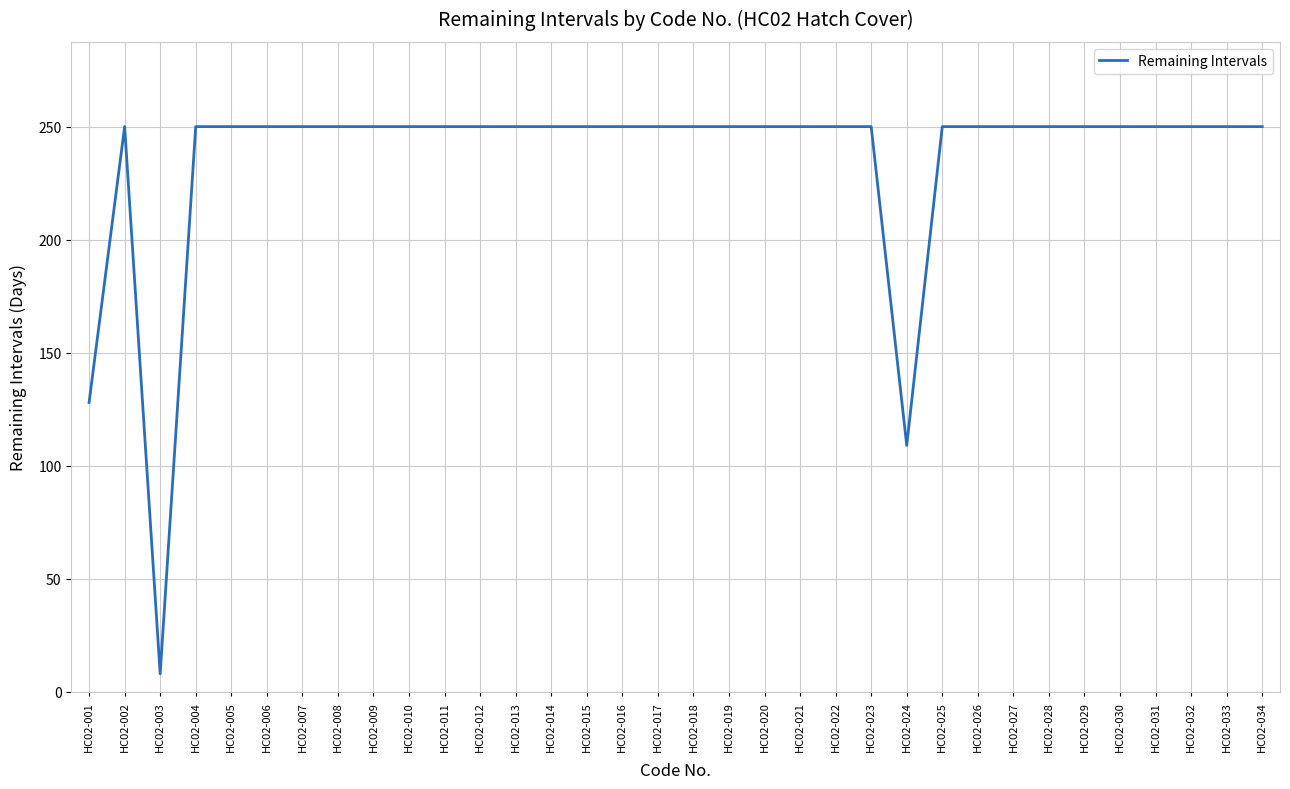

How many values are below 250?

3